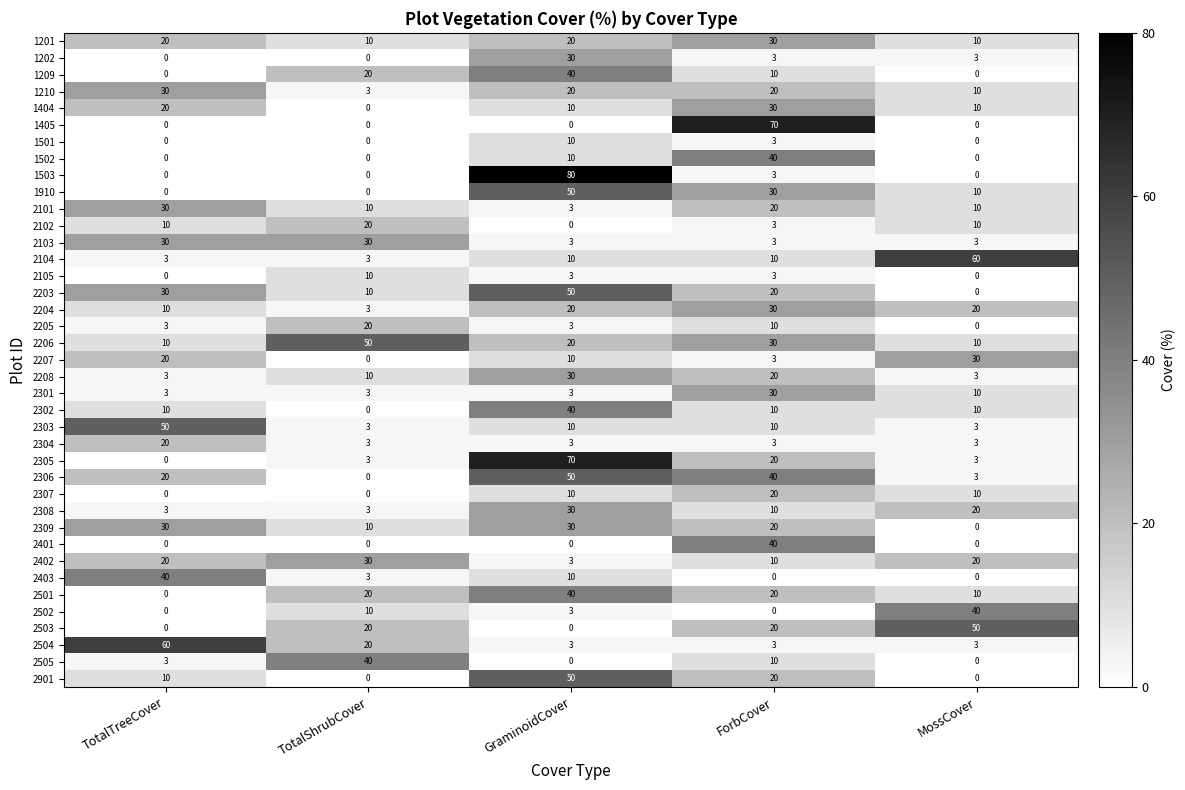

What is the difference between the 1502 values at ForbCover and TotalShrubCover?

40